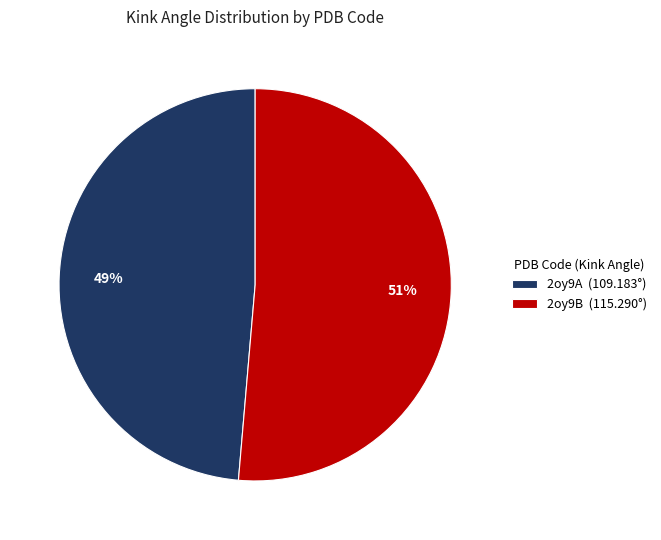

Combined, do 2oy9A and 2oy9B account for over 50%?

Yes